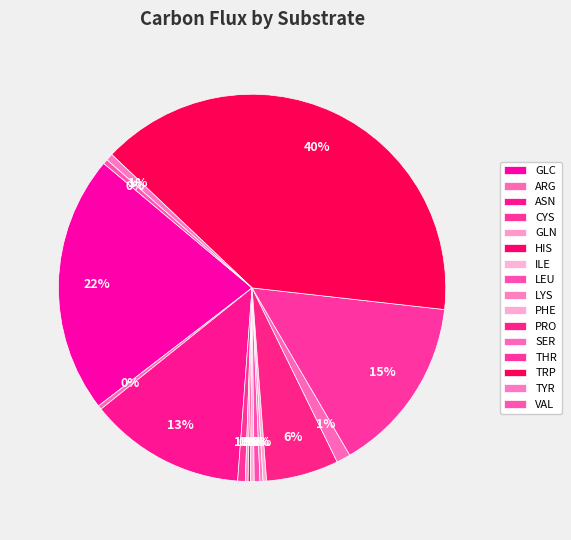

True or false: GLN accounts for 0% of the total.

True